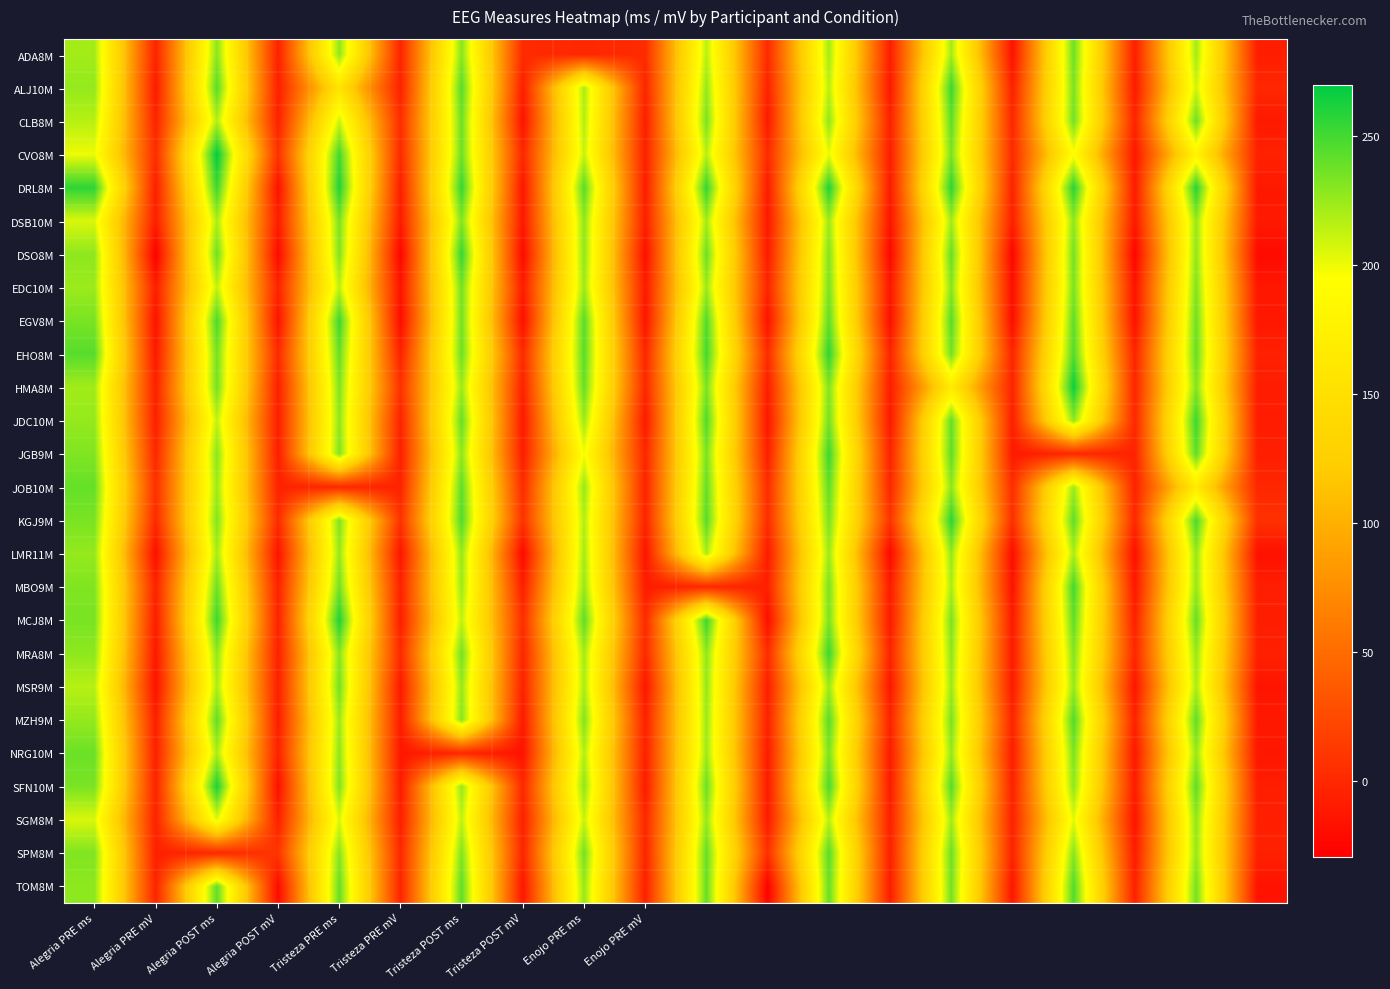

At which category does the chart reach its peak across all series?

Alegria POST ms